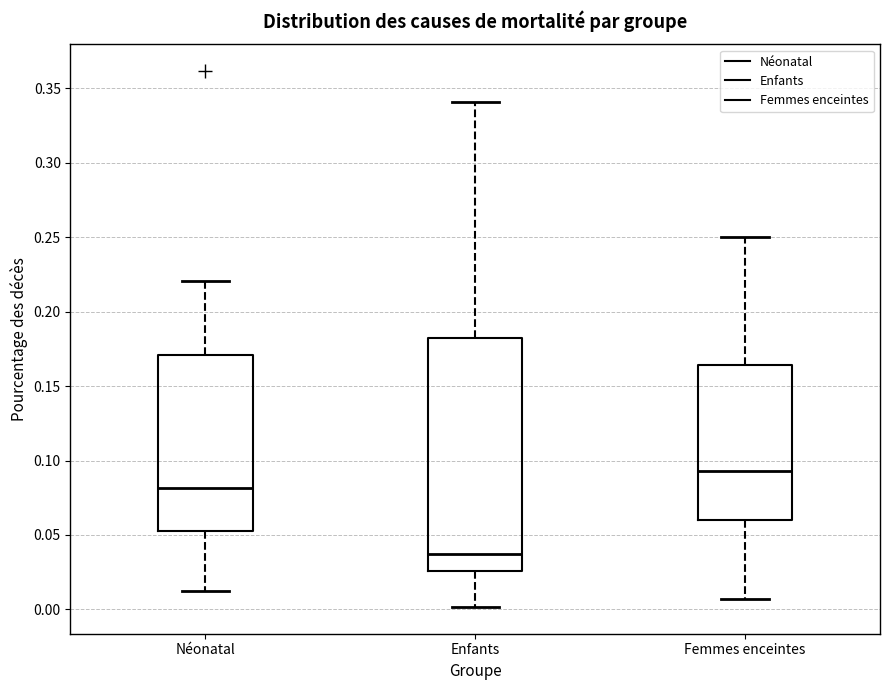

Which box's median line is the lowest?

Enfants